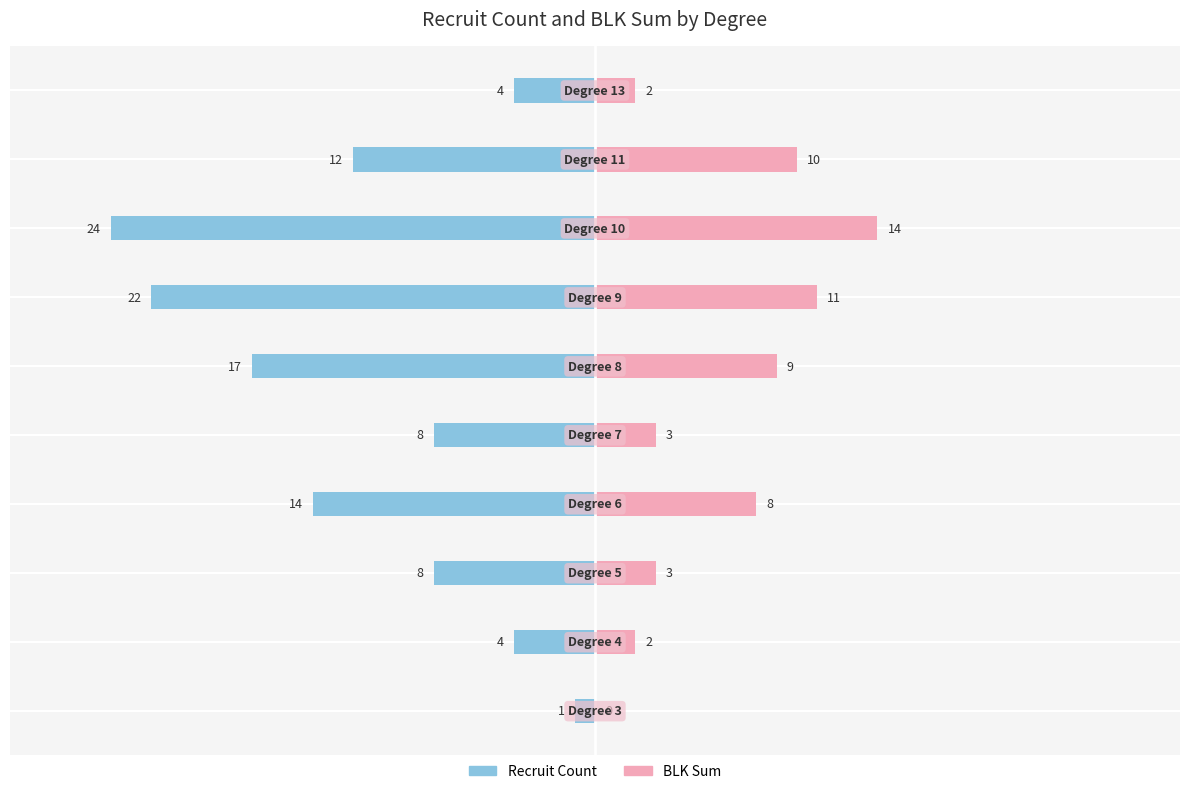

What are all the series names shown in the legend?

Recruit Count, BLK Sum